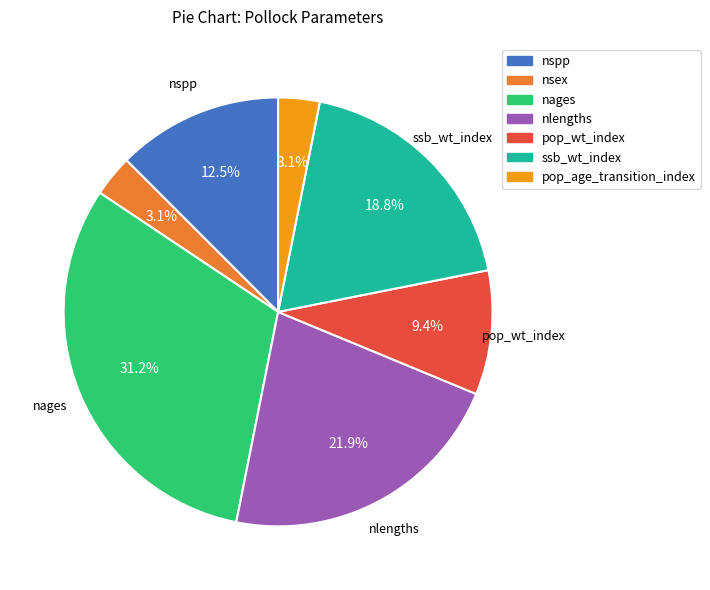

The nsex slice represents 3% of the pie. True or false?

True